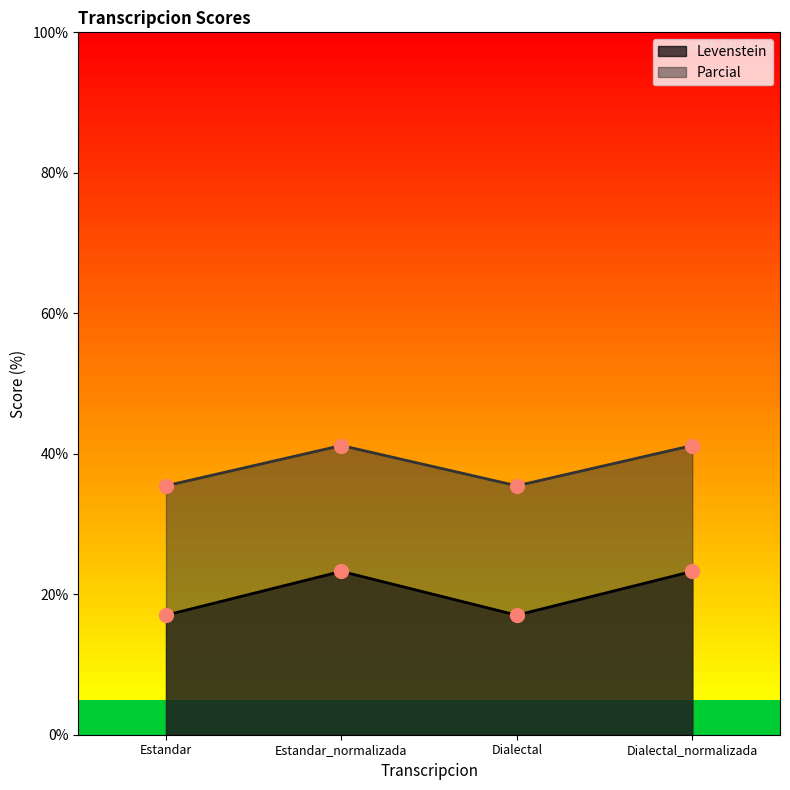

Rank the categories by Parcial value from lowest to highest.

Estandar, Dialectal, Estandar_normalizada, Dialectal_normalizada